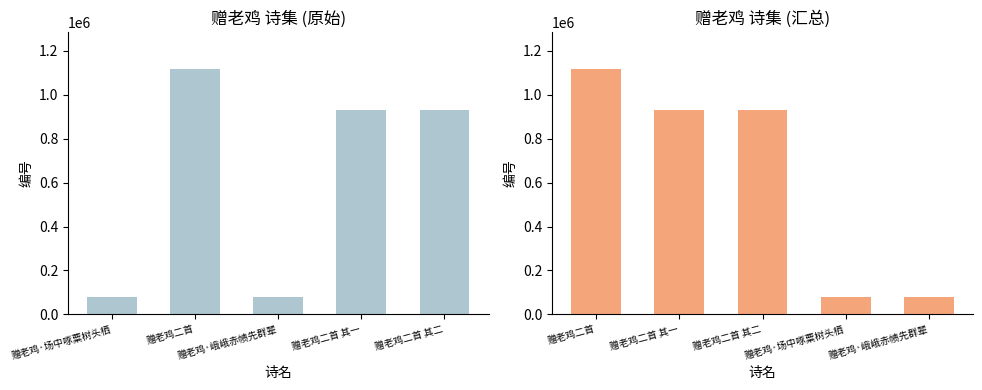

How many groups of bars are there?

5